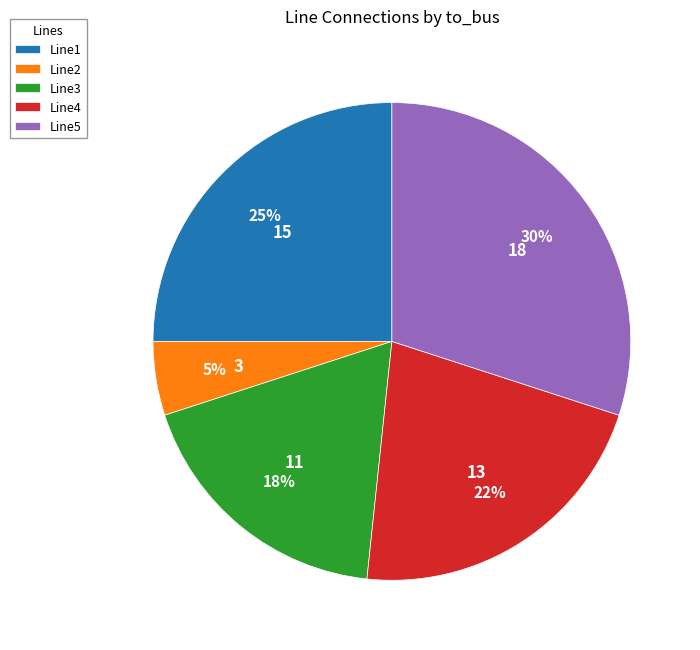

Approximately how many times larger is the value at Line4 compared to Line5?

0.7